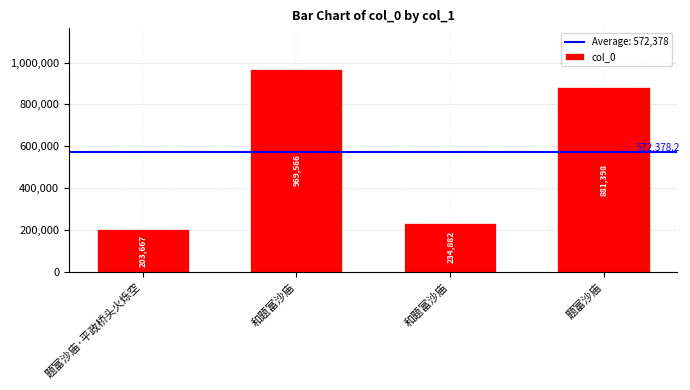

At which label is the value closest to 586616?

题富沙庙